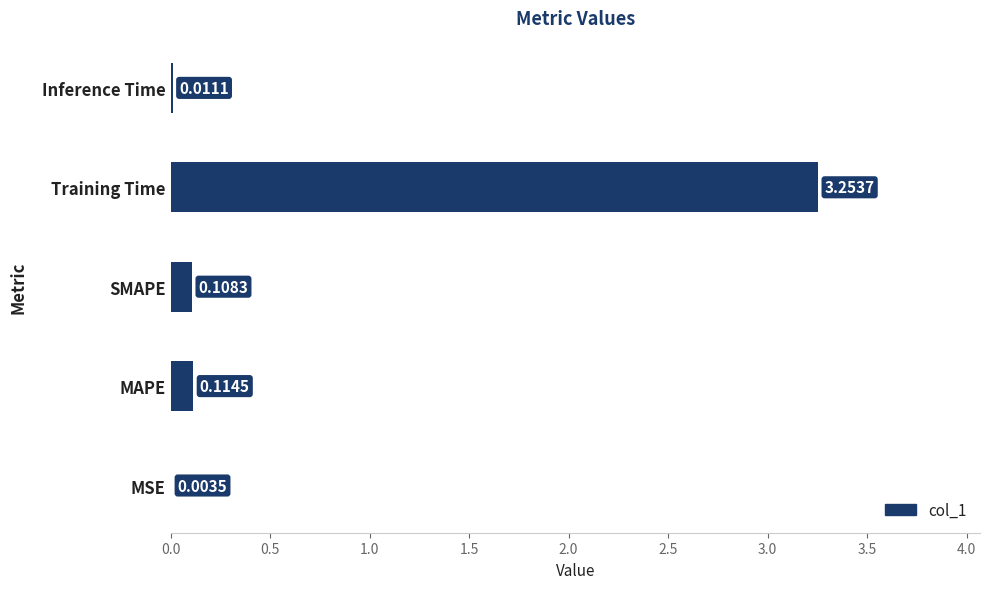

At which category does the chart reach its peak across all series?

Training Time